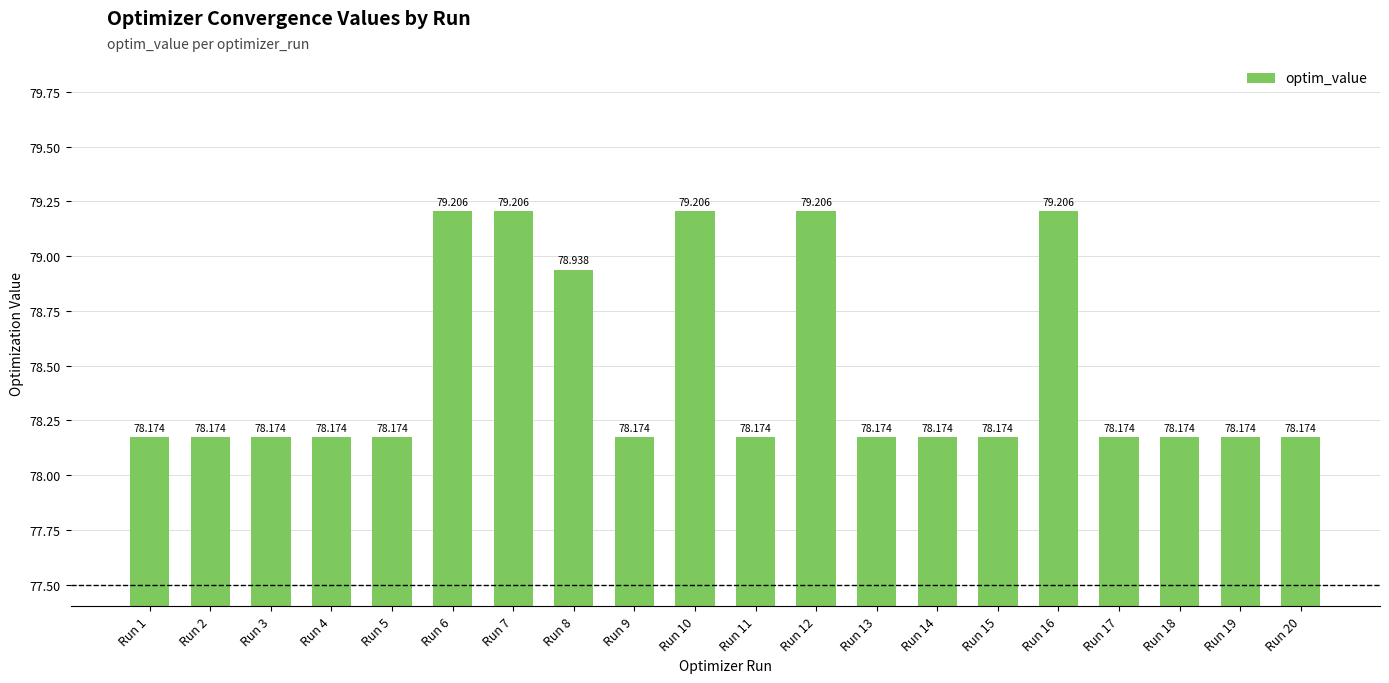

Approximately how many times larger is the value at Run 4 compared to Run 15?

1.0